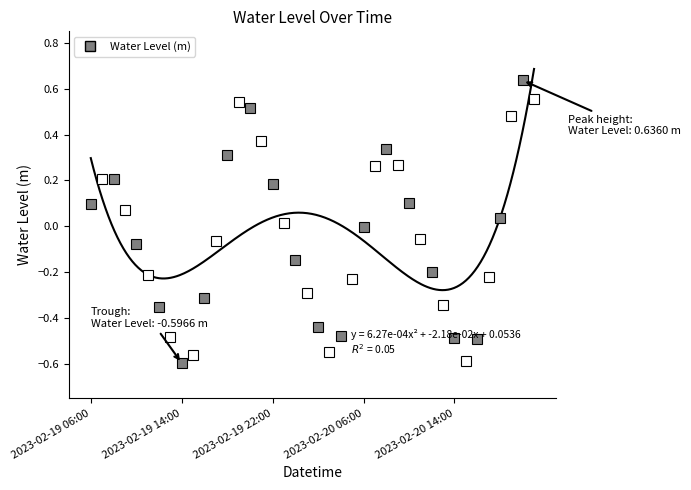

Where is the first local minimum?

2023-02-19 14:00